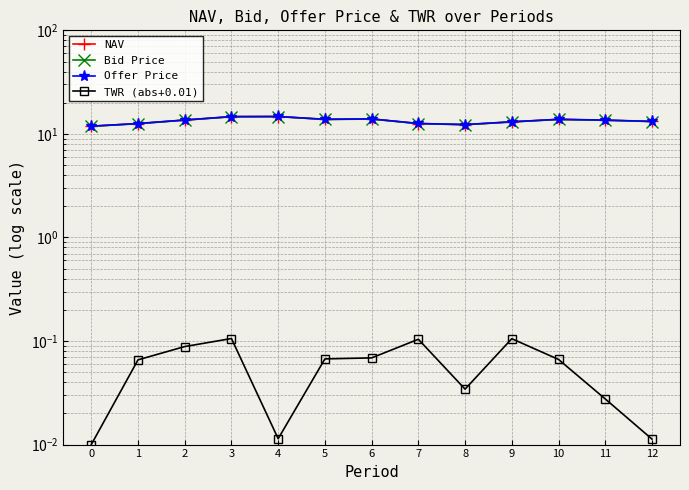

The Offer Price series shows 12.6 at 1. True or false?

True